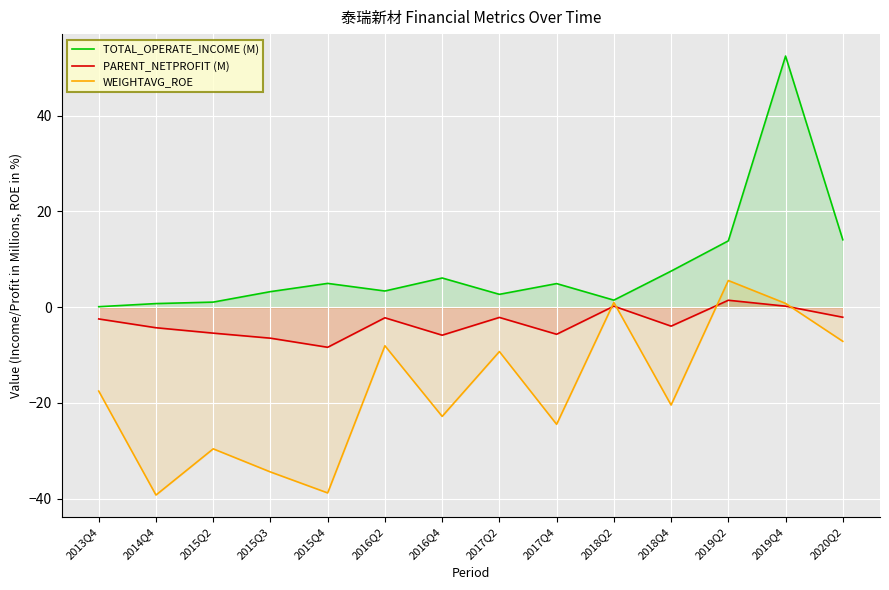

How many distinct data groups are displayed?

3